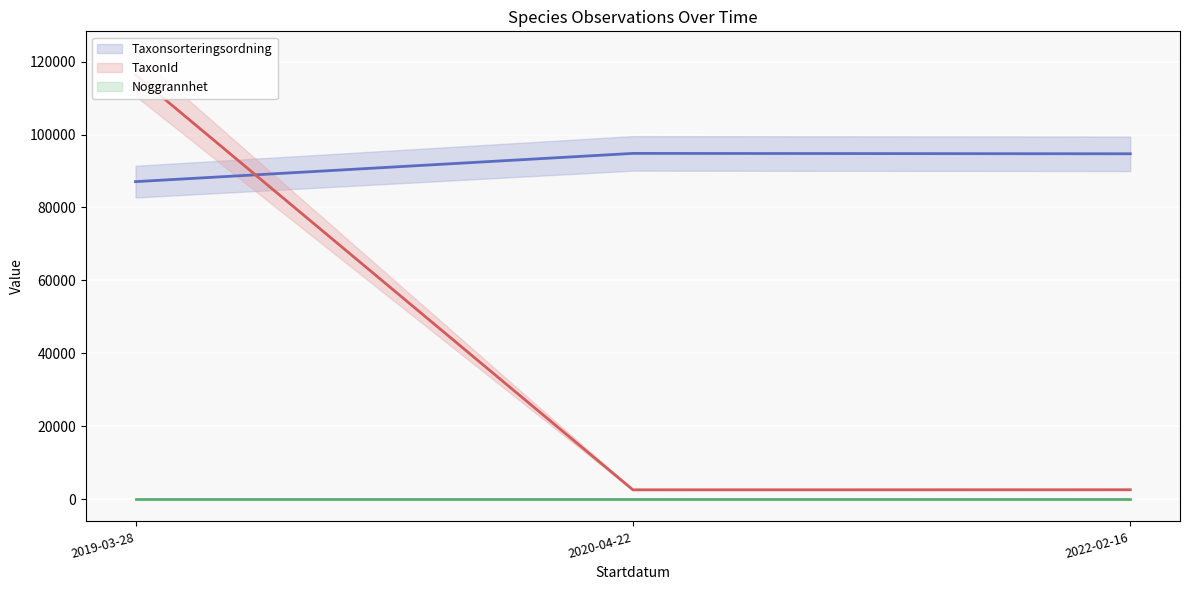

List the labels in order of TaxonId (mean) value, largest first.

2019-03-28, 2022-02-16, 2020-04-22